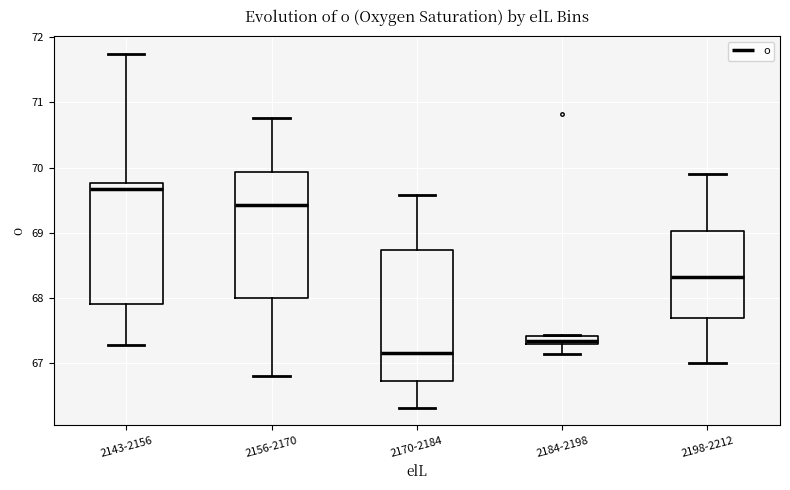

Where does the lower whisker of the box for 2156-2170 end on the y-axis? The values are not printed on the chart, so give them approximately, as read against the axis.

66.8